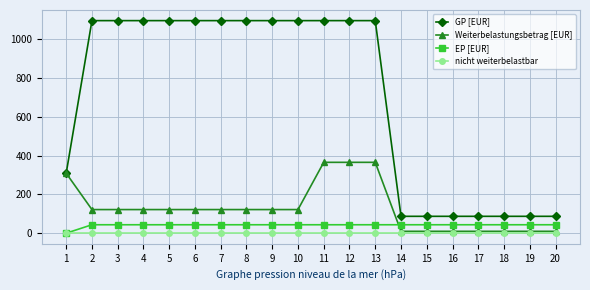

Is the value of GP [EUR] at 5 greater than the value of nicht weiterbelastbar at 8?

Yes